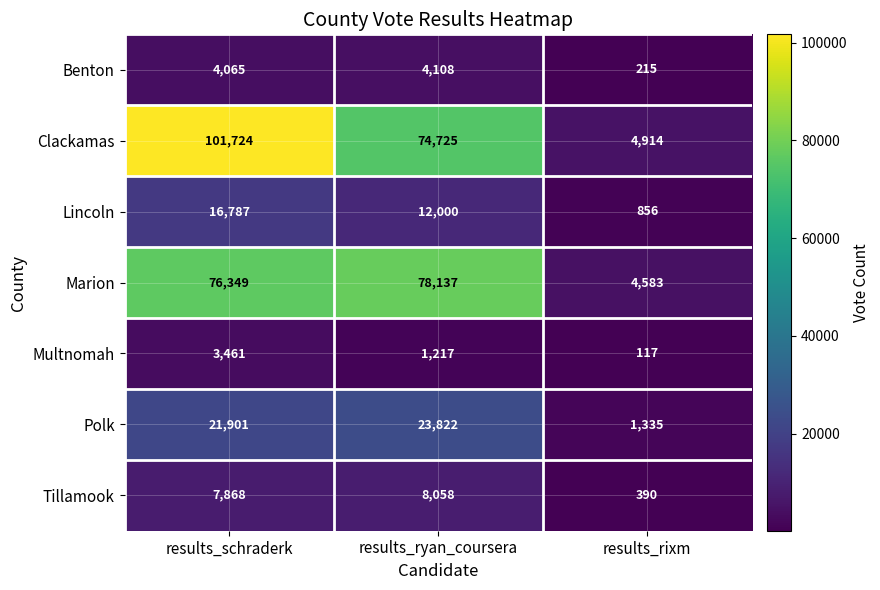

What is the greatest value displayed?

101724